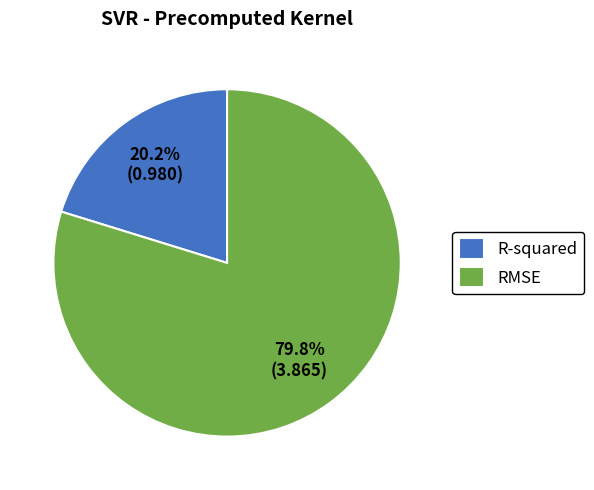

To the nearest percent, what portion does RMSE represent?

80%